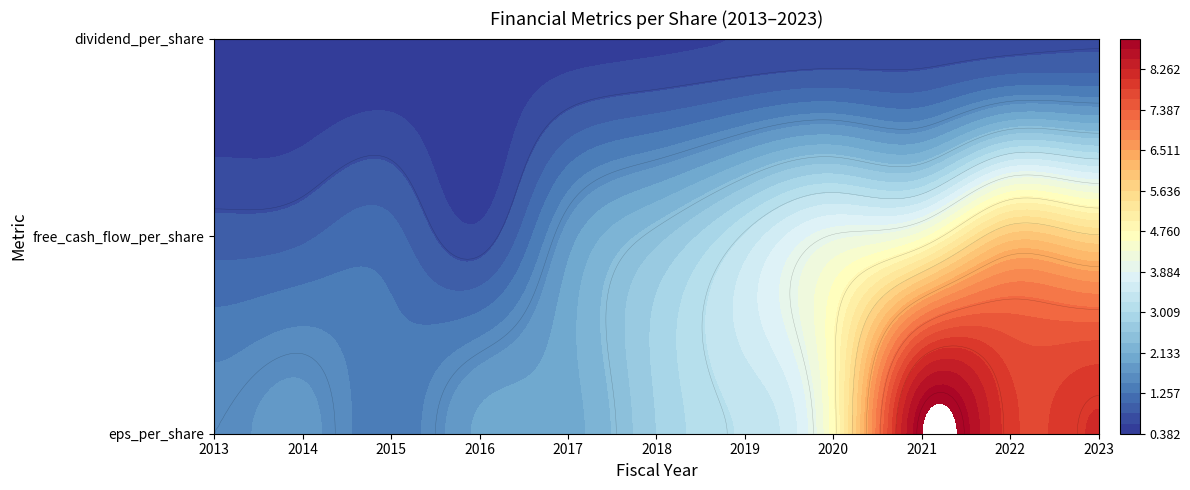

What is the spread (max minus min) of values at 2014?

1.4